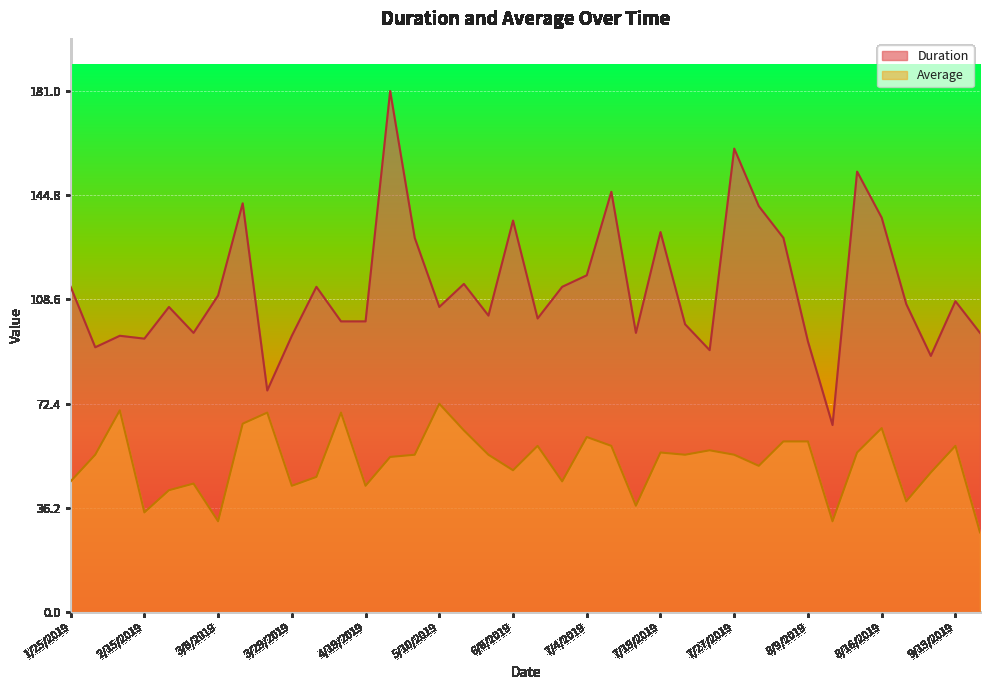

List the series in order of their overall mean, lowest first.

Average, Duration